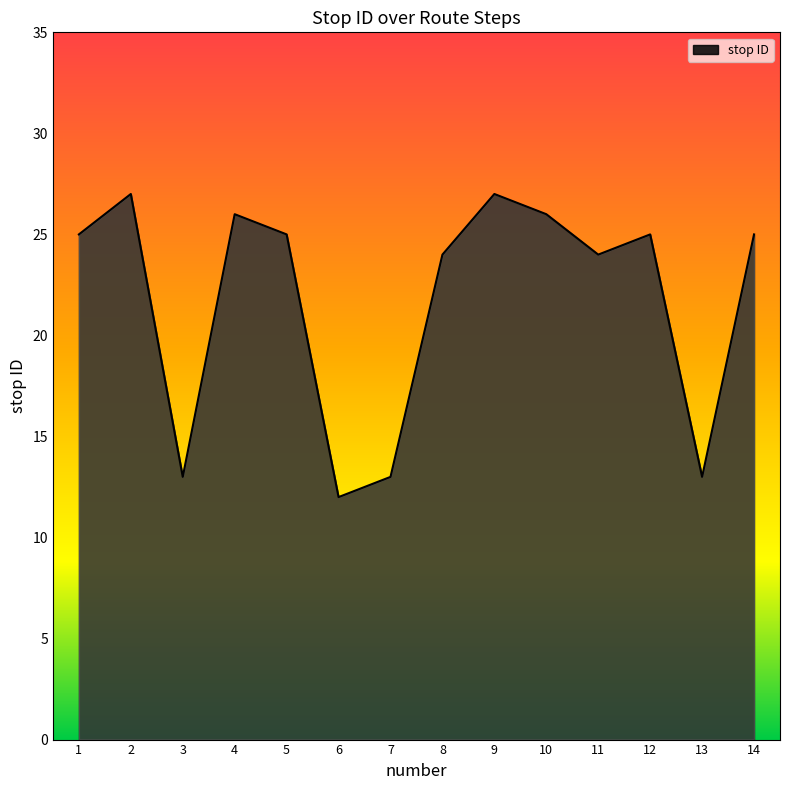

What is the difference between the maximum and second lowest values?

14